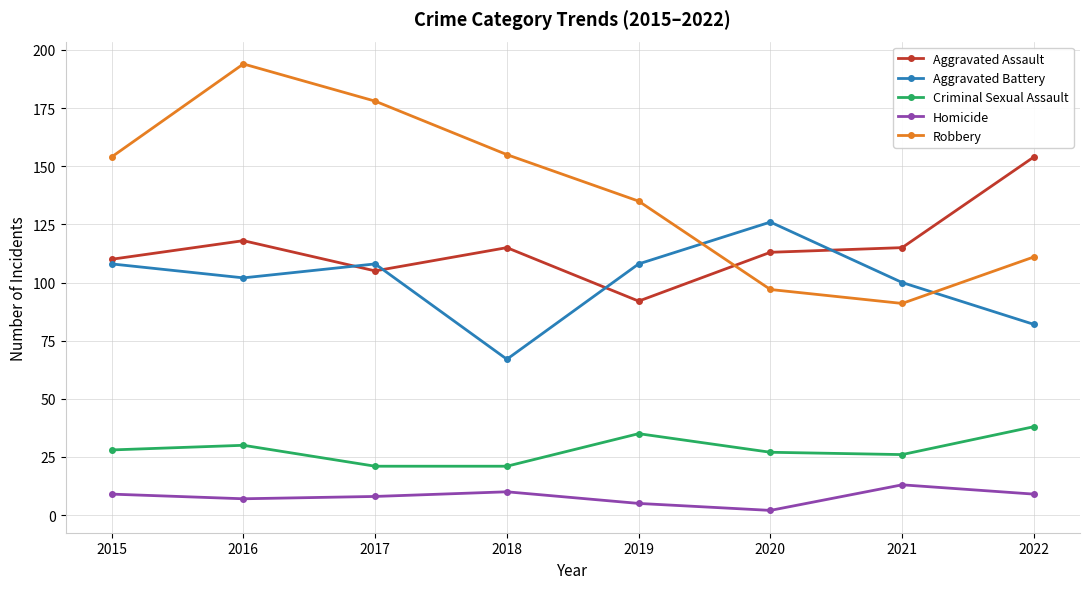

Which category has the lowest value across all series?

2020